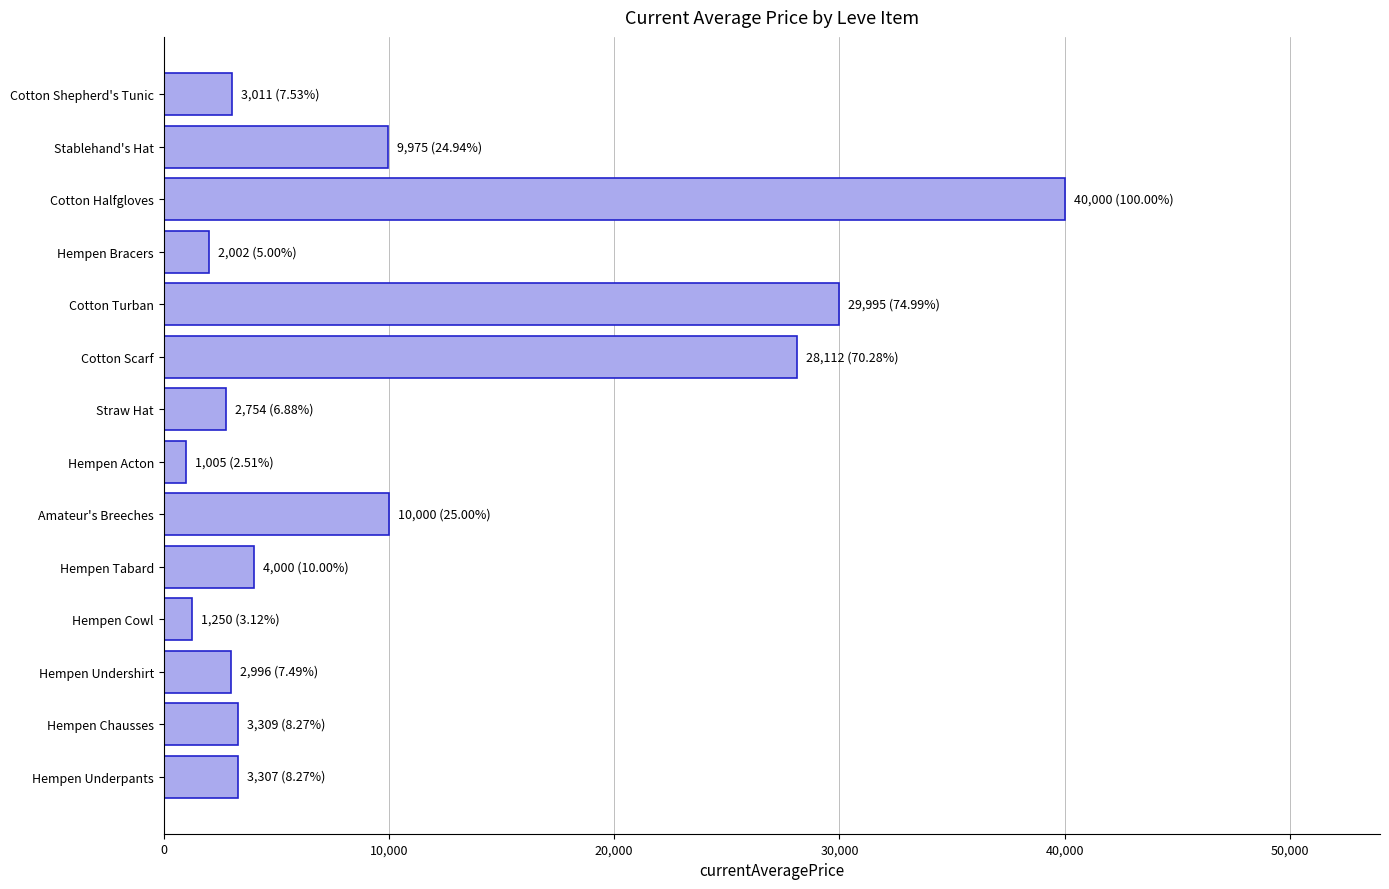

True or false: the data shows 5980.6 at Hempen Tabard.

False